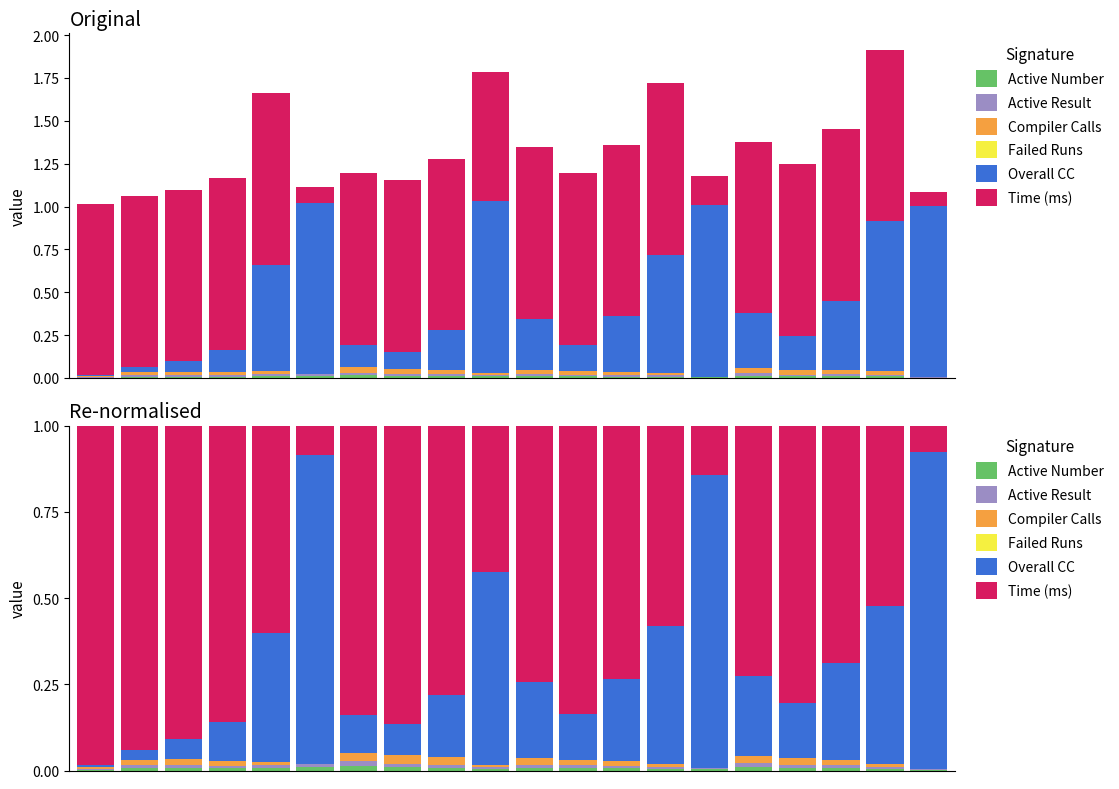

How many data points does each series have?

20